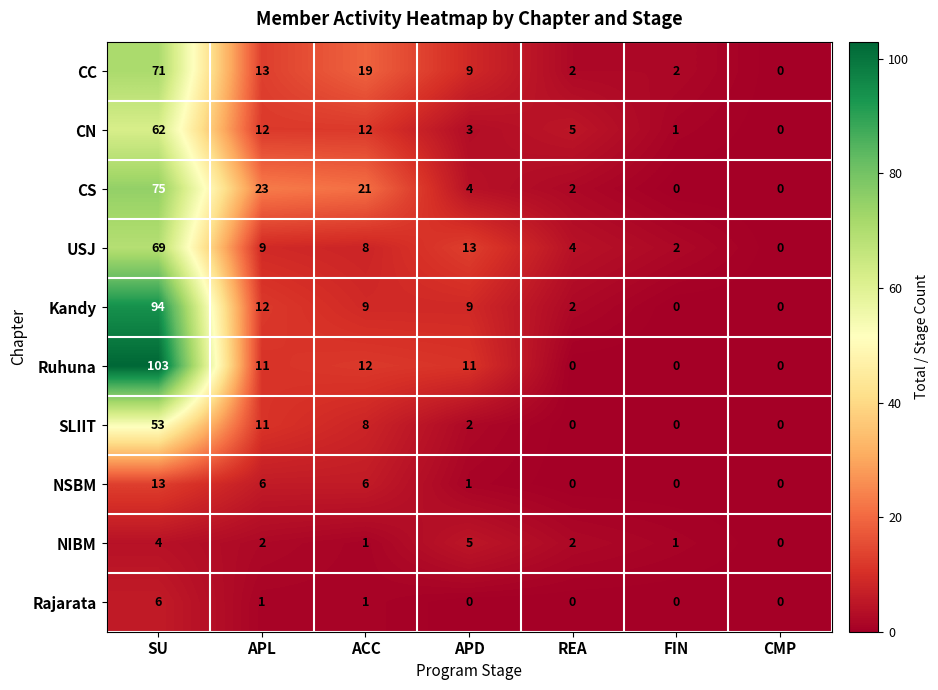

The CC series shows 19 at ACC. True or false?

True